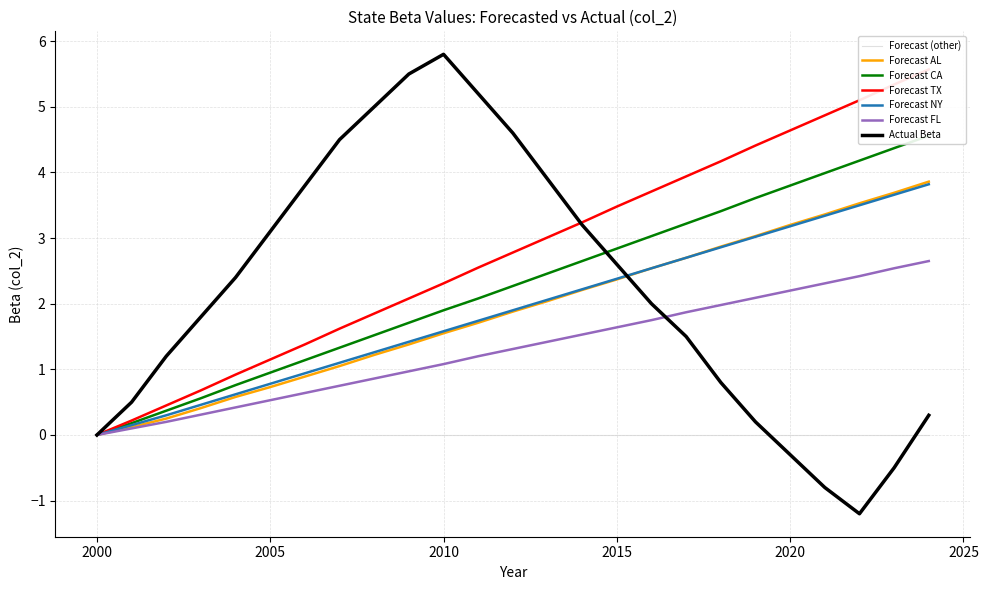

How many times do Actual and CA cross each other?

1